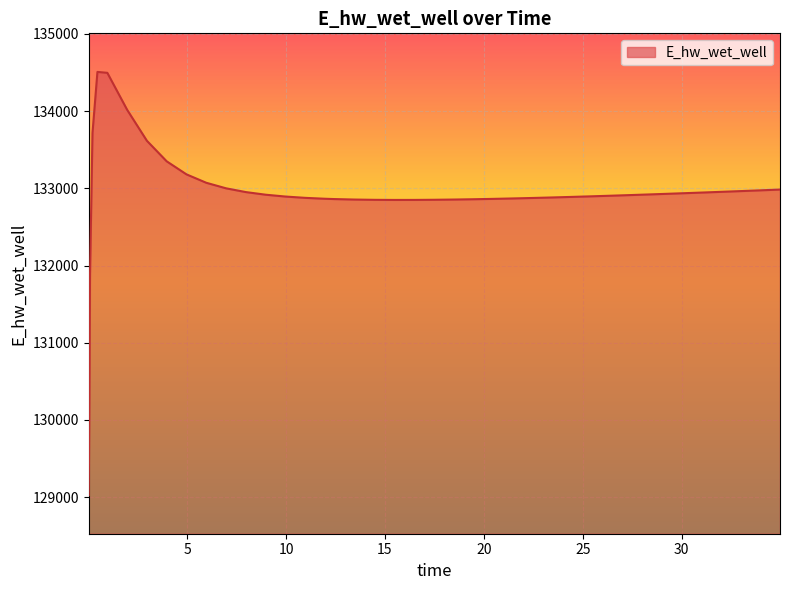

What is the difference between the maximum and minimum values?

5482.3